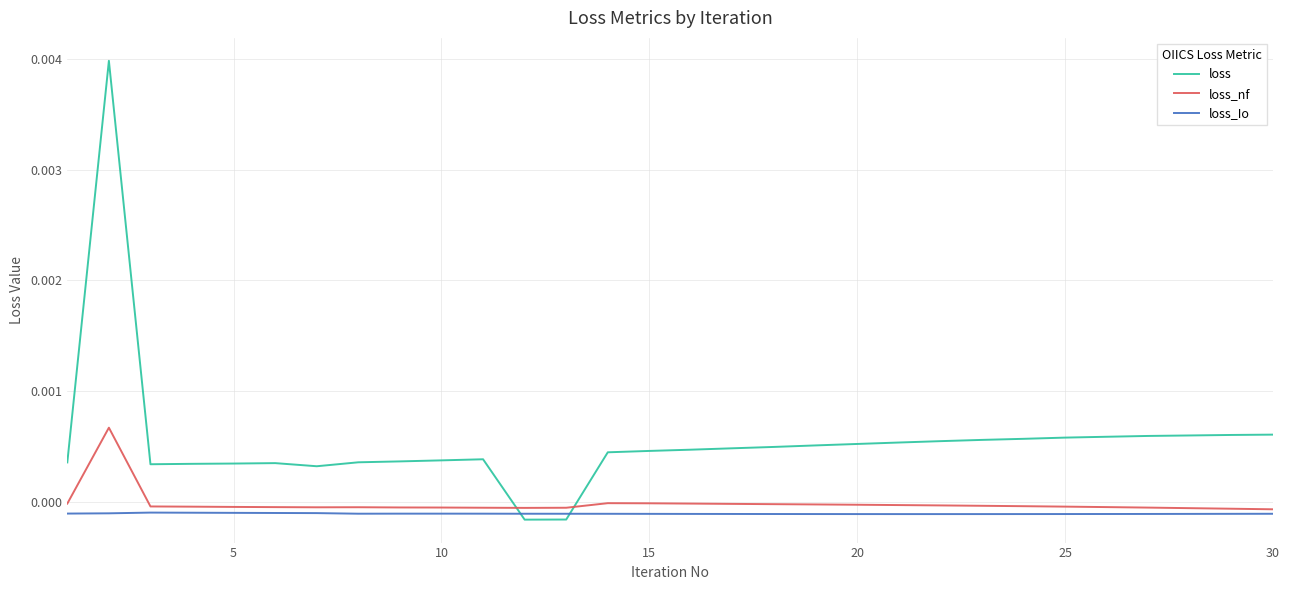

Does the chart have visible grid lines?

Yes